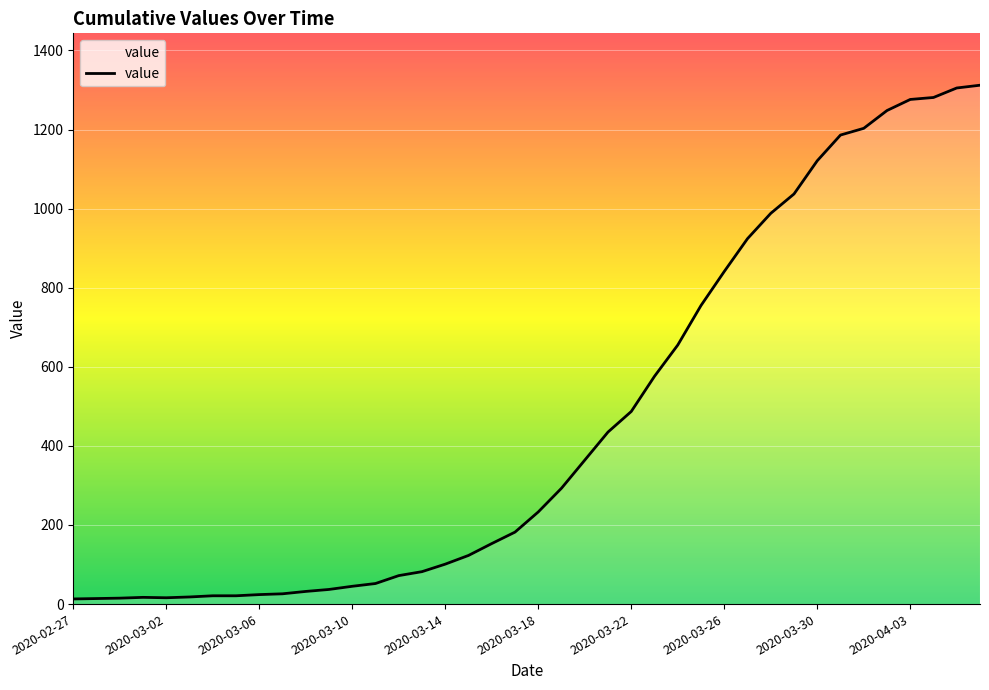

What is the greatest value displayed?

1312